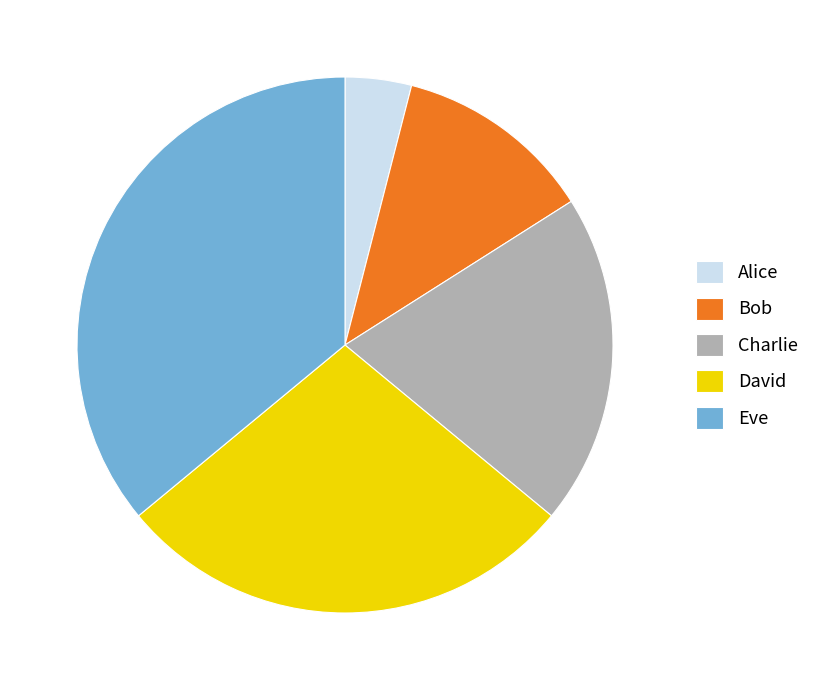

Rank the categories by value from highest to lowest.

Eve, David, Charlie, Bob, Alice